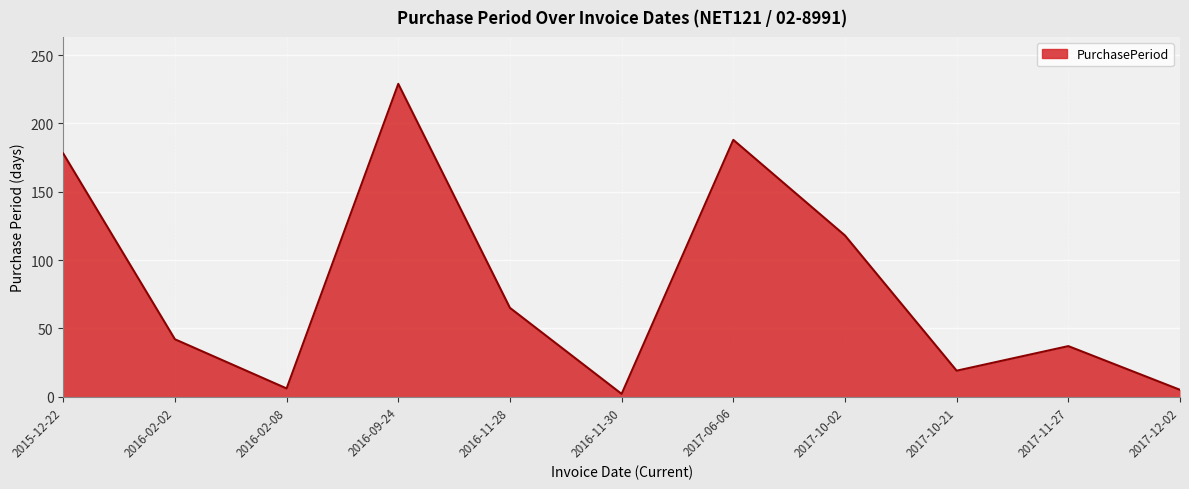

What is the change in value from 2015-12-22 to 2017-10-02?

-60